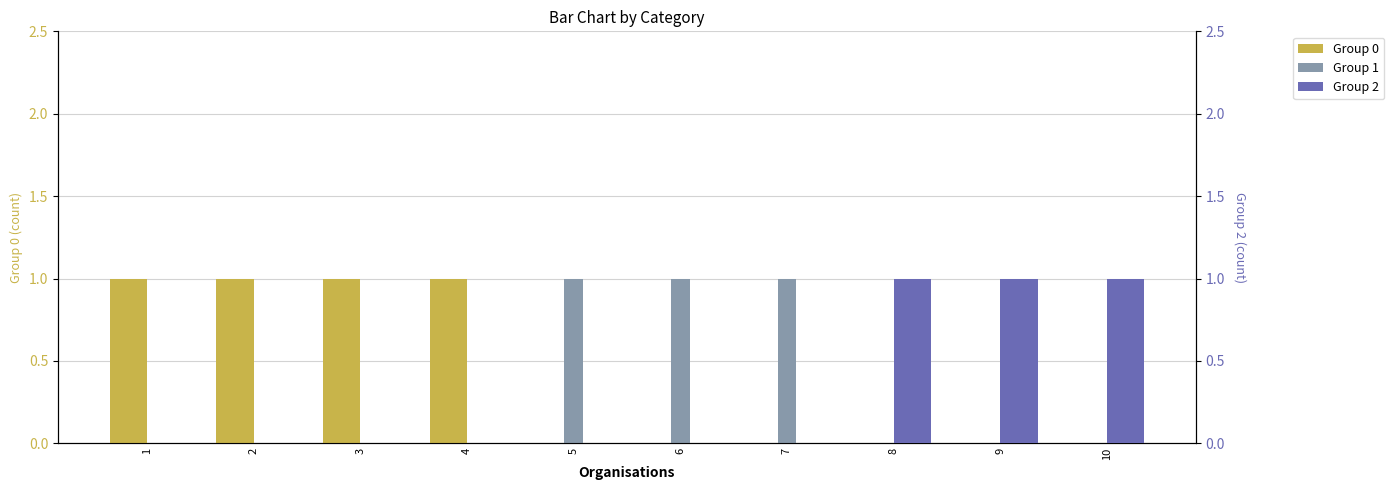

How many distinct data groups are displayed?

3